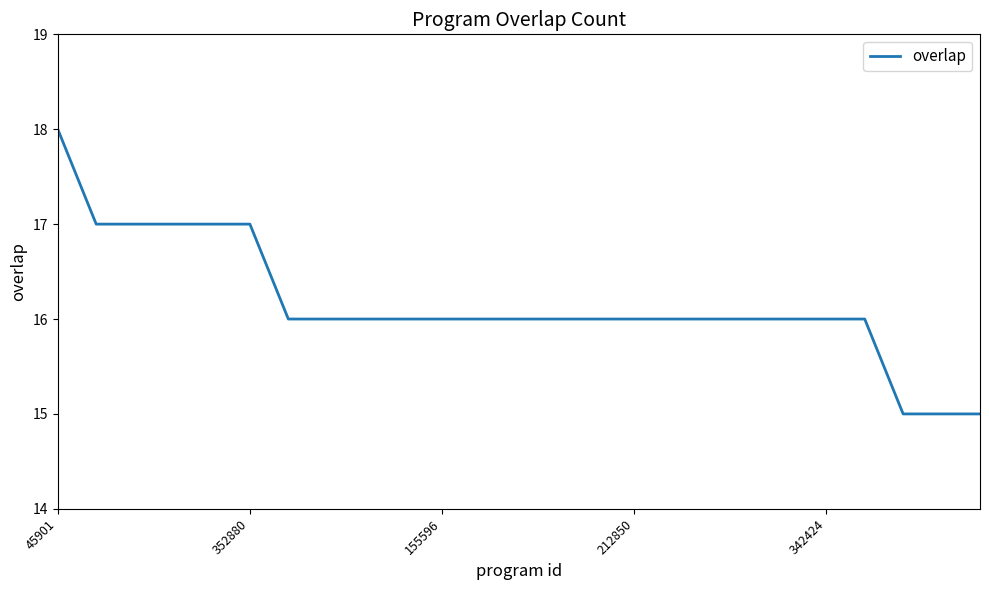

Reading right to left, extract all data points from this chart.

15	15	15	16	16	16	16	16	16	16	16	16	16	16	16	16	16	16	16	17	17	17	17	17	18